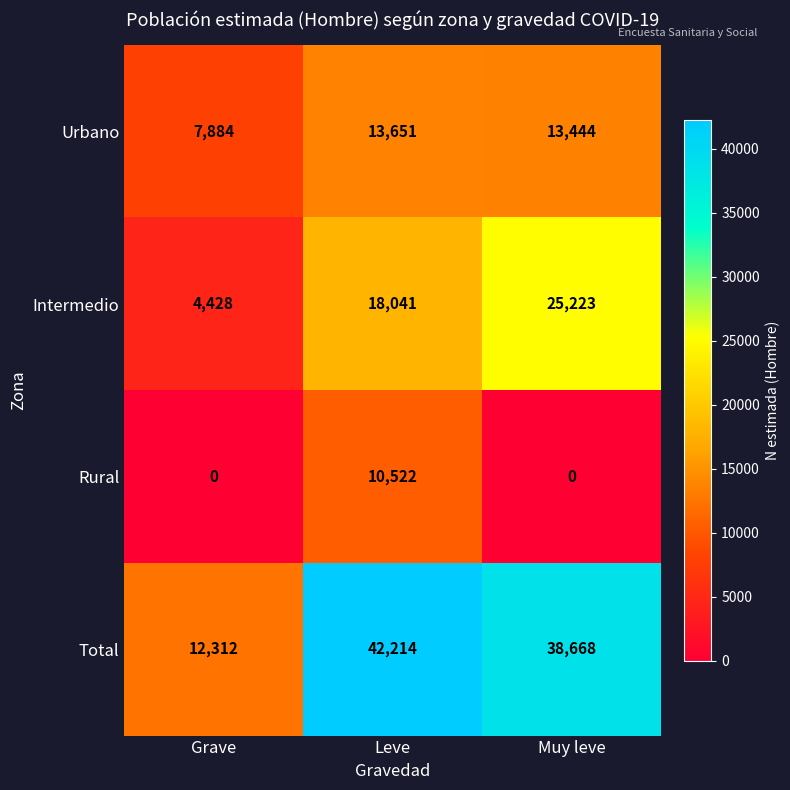

Rank the series at Muy leve from highest to lowest value.

Total, Intermedio, Urbano, Rural